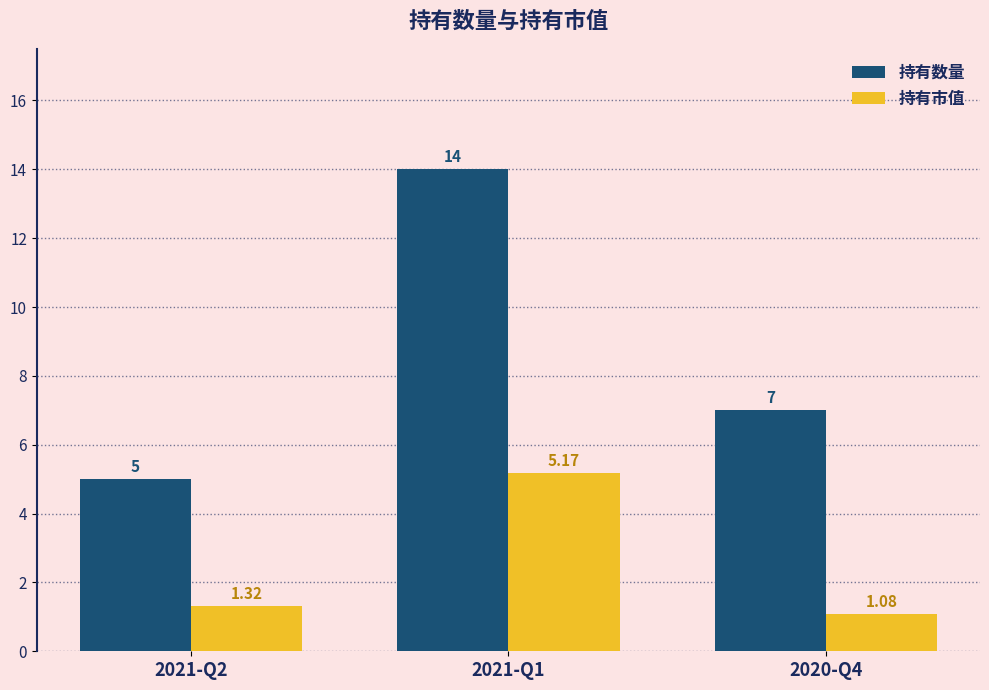

Is it true that 持有市值 equals 1.9 at 2020-Q4?

False